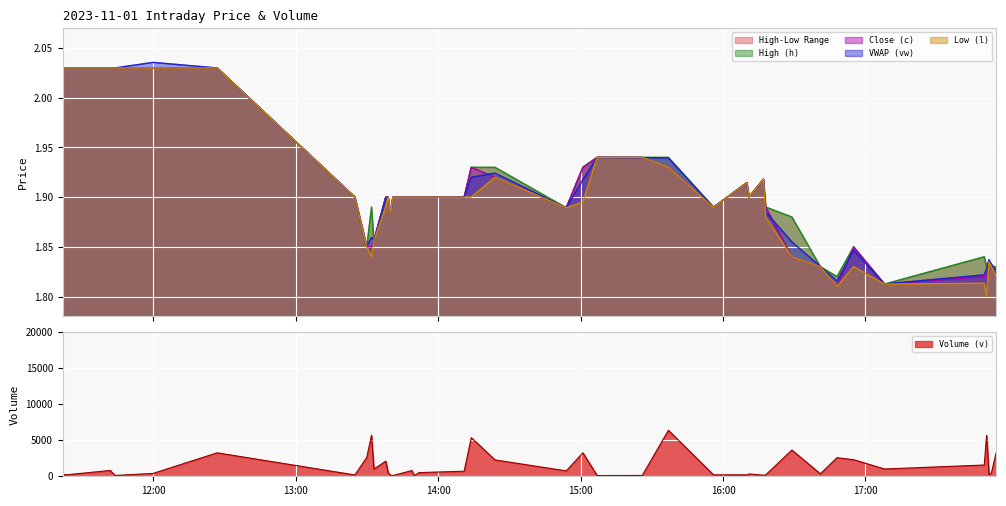

What is the highest value of the Volume (v) series?

6388